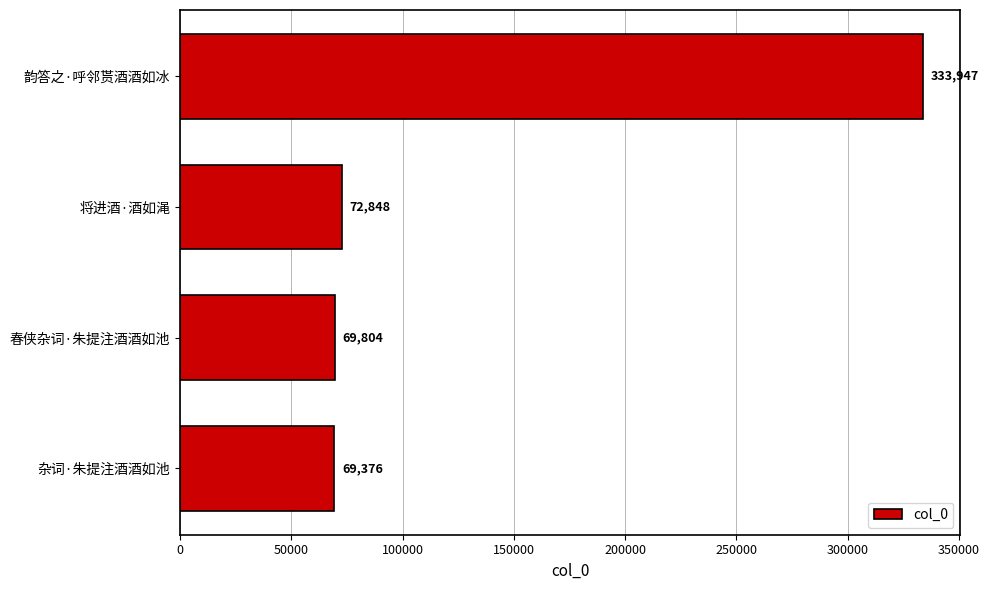

At which category does the chart reach its peak across all series?

韵答之·呼邻贳酒酒如冰